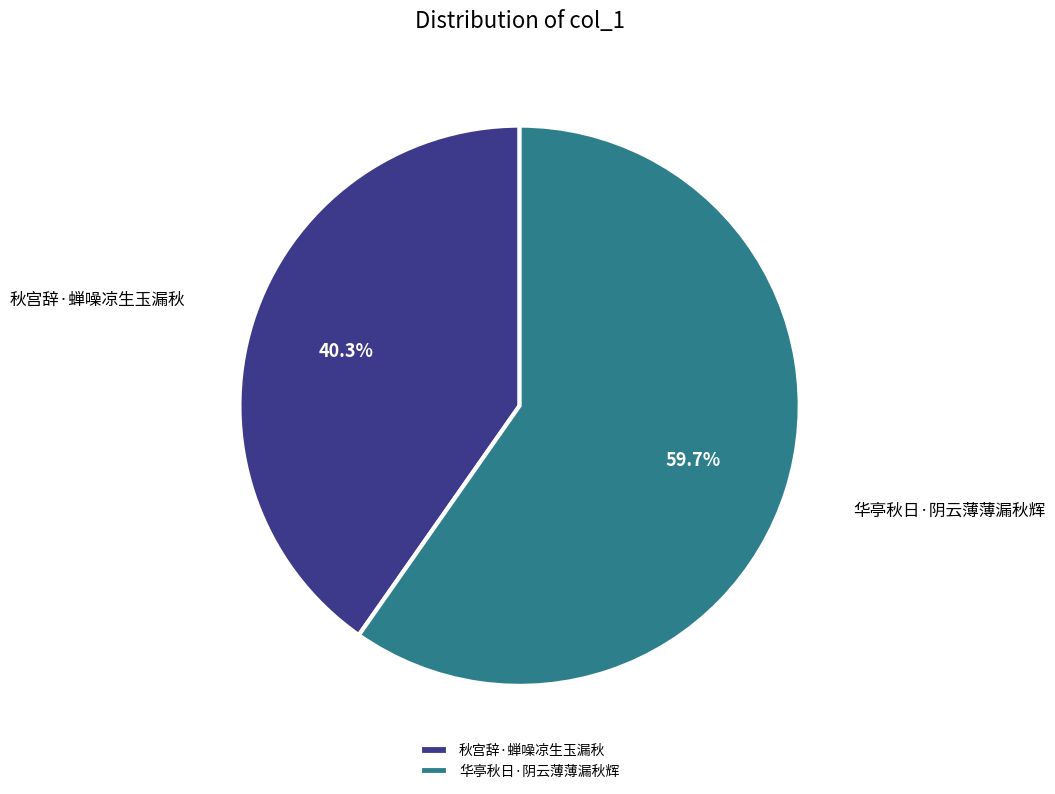

Which slice represents more than half of the pie?

华亭秋日·阴云薄薄漏秋辉